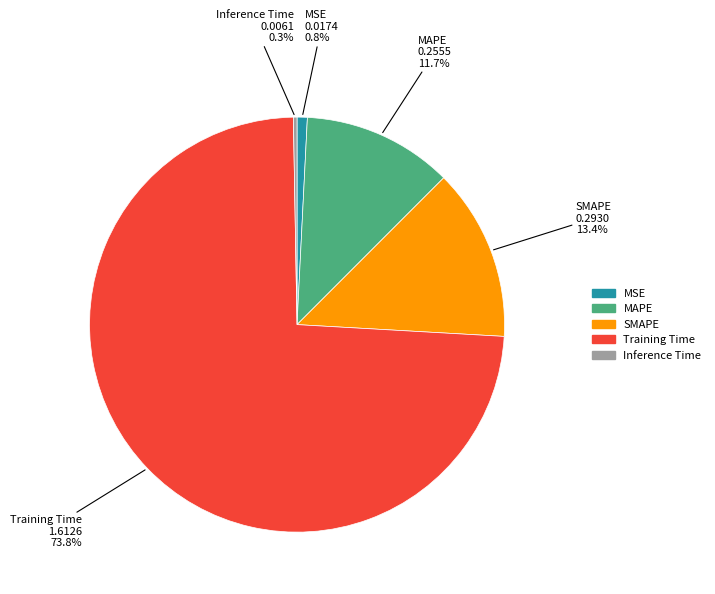

What percentage do Training Time and SMAPE together represent?

87.2%